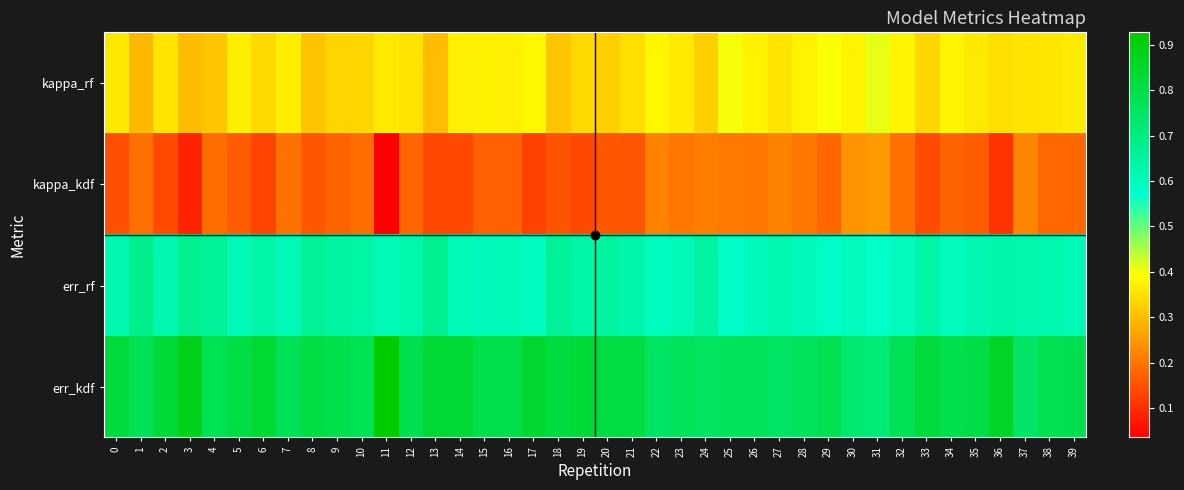

What is the total value across all series at 18?

1.9